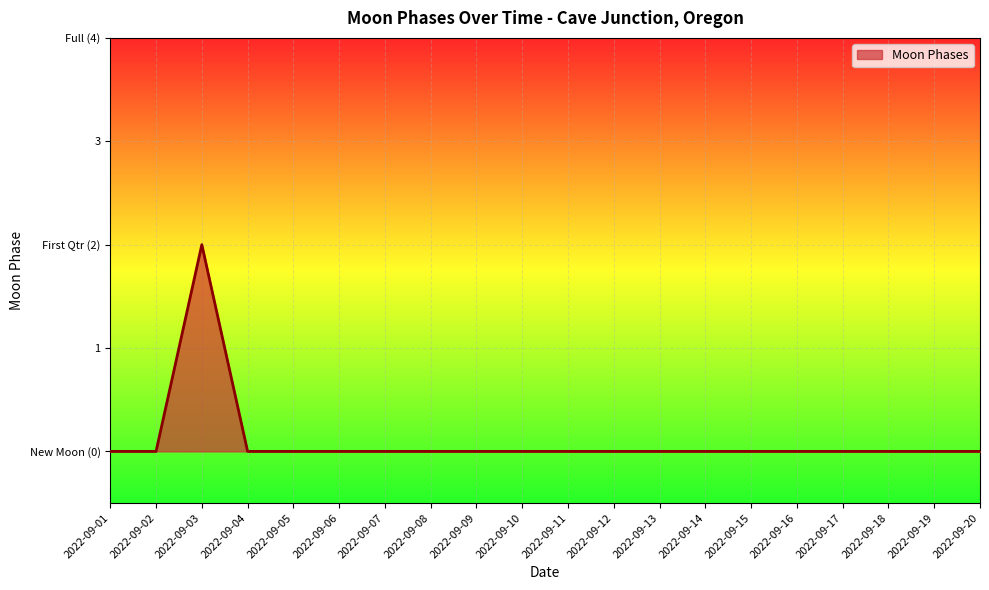

What is the maximum value shown in the chart?

2